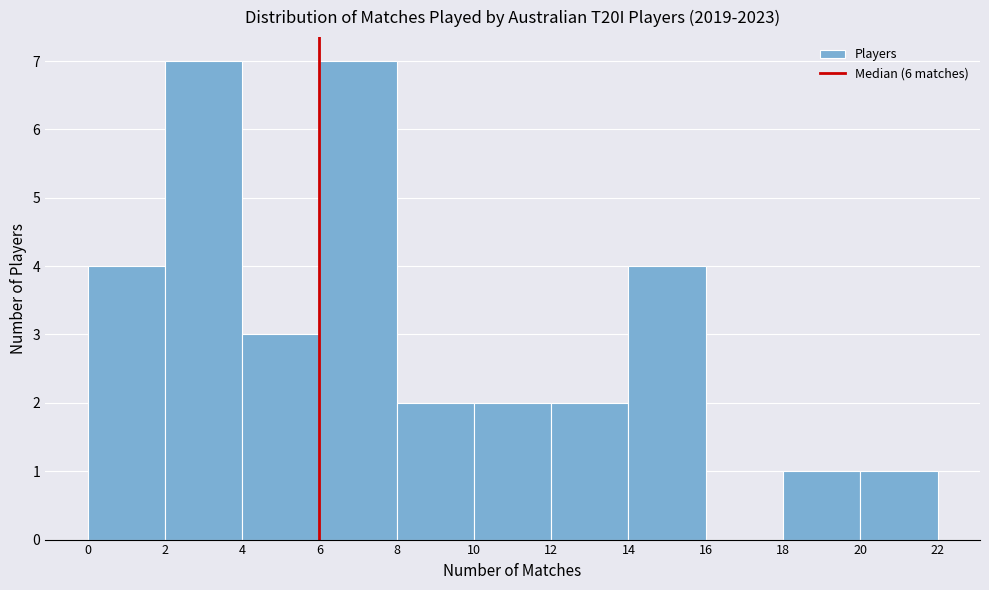

Reading left to right, transcribe this chart: for each bar, give the range it covers on the x-axis and its height. The values are not printed on the chart, so give them approximately, as read against the axis.

0 to 2: 4
2 to 4: 7
4 to 6: 3
6 to 8: 7
8 to 10: 2
10 to 12: 2
12 to 14: 2
14 to 16: 4
16 to 18: 0
18 to 20: 1
20 to 22: 1